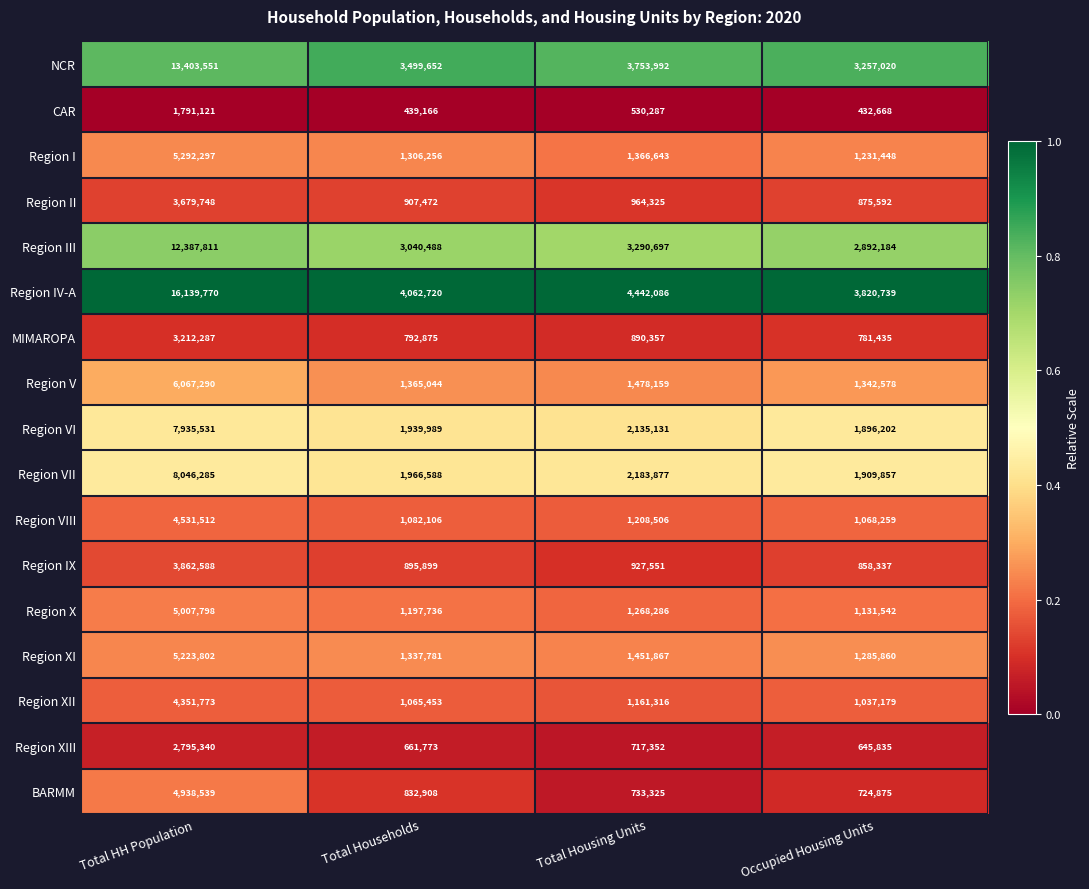

Where does the Region X series first go above 1268286?

Total HH Population